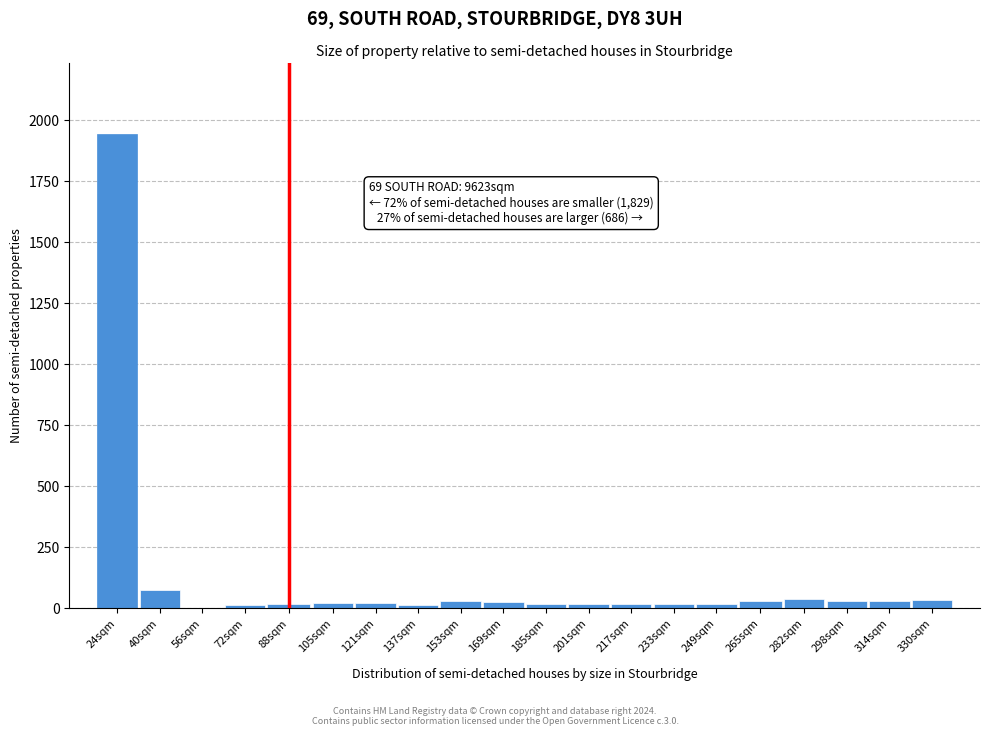

What is the sum of all values?

2401